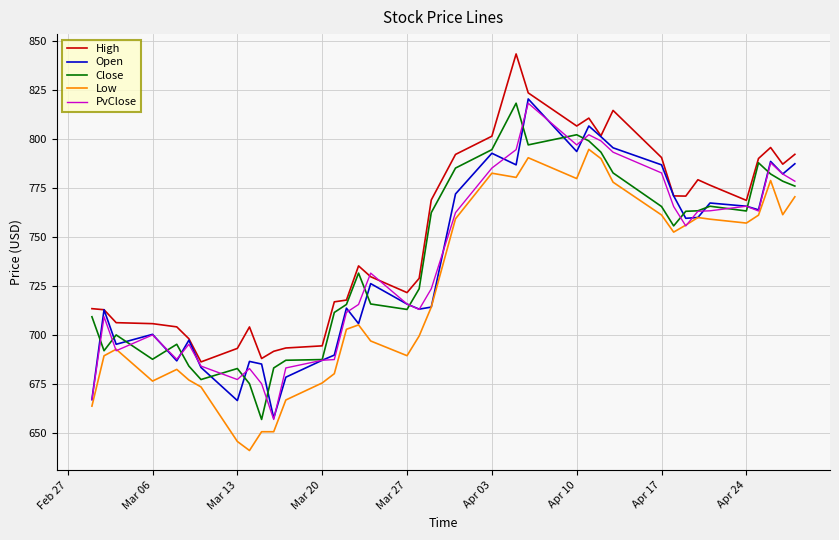

True or false: High and Low intersect in this chart.

False